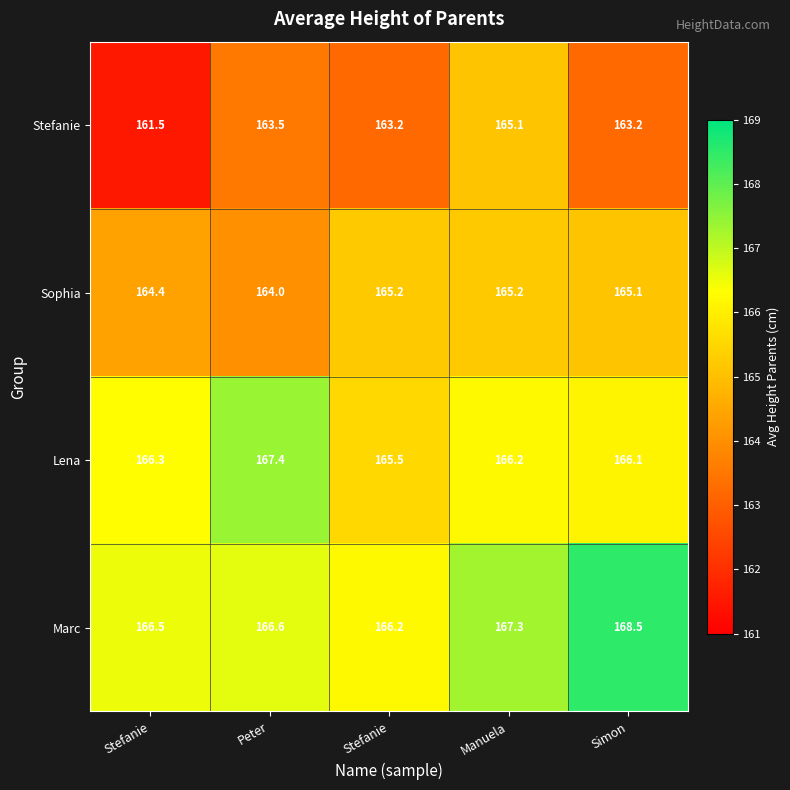

How many data points in Lena are above 166?

4